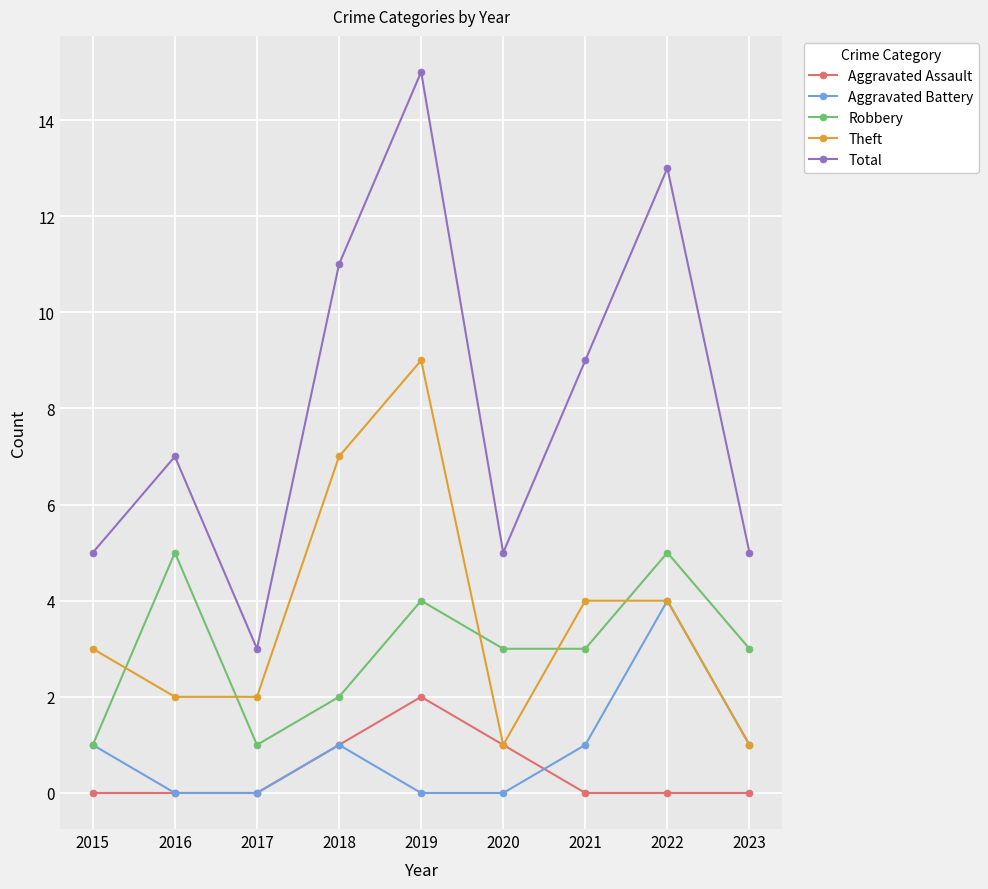

The Theft series shows 9 at 2019. True or false?

True